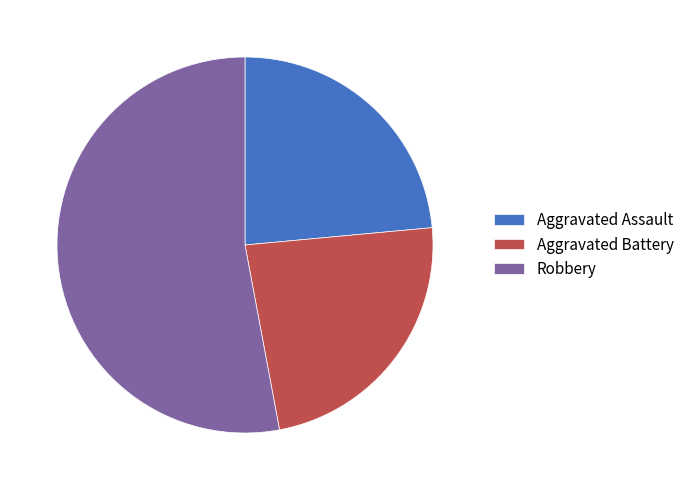

Is it true that Robbery is 64% of the pie?

False